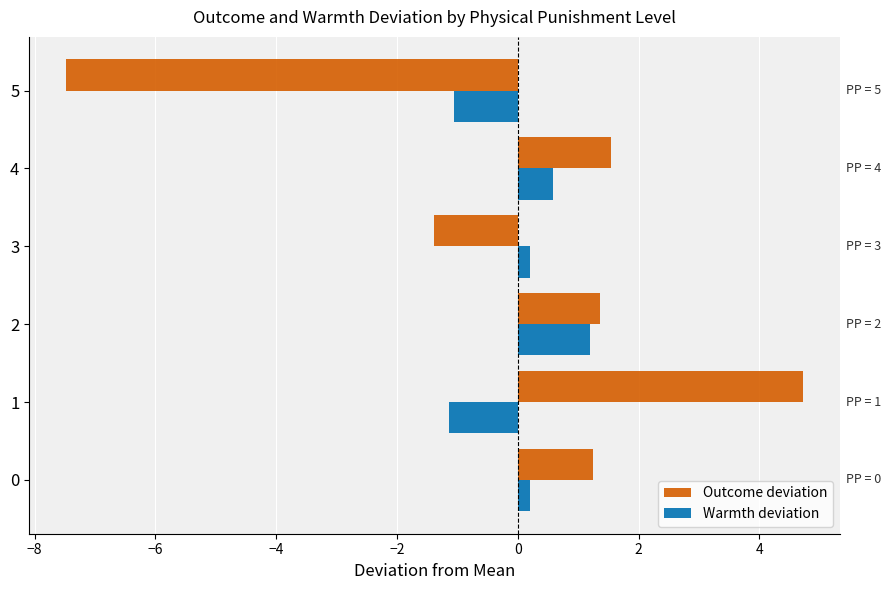

Which series has the largest range (max minus min)?

Outcome deviation